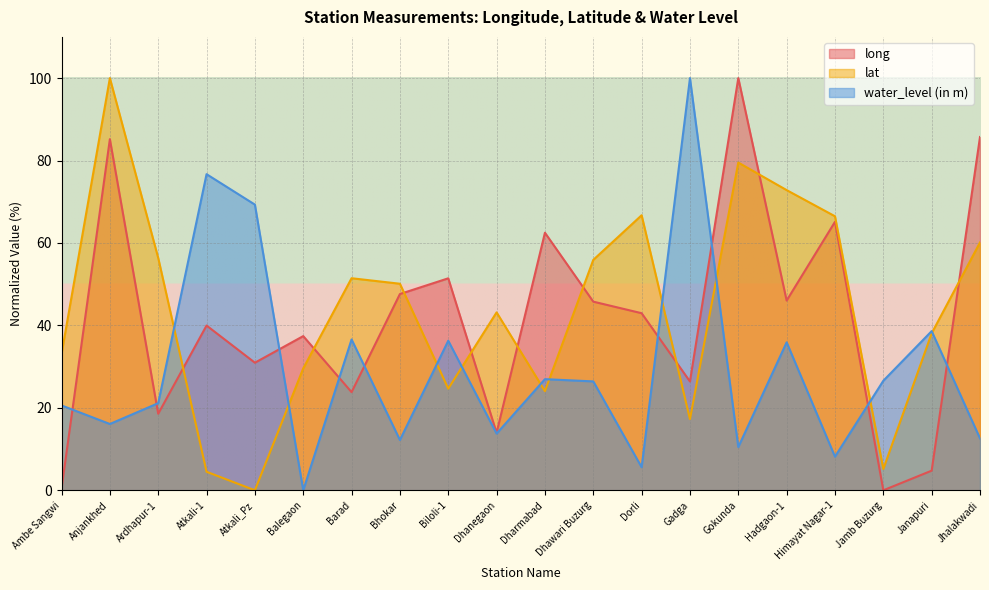

What position from the right is Dharmabad?

10